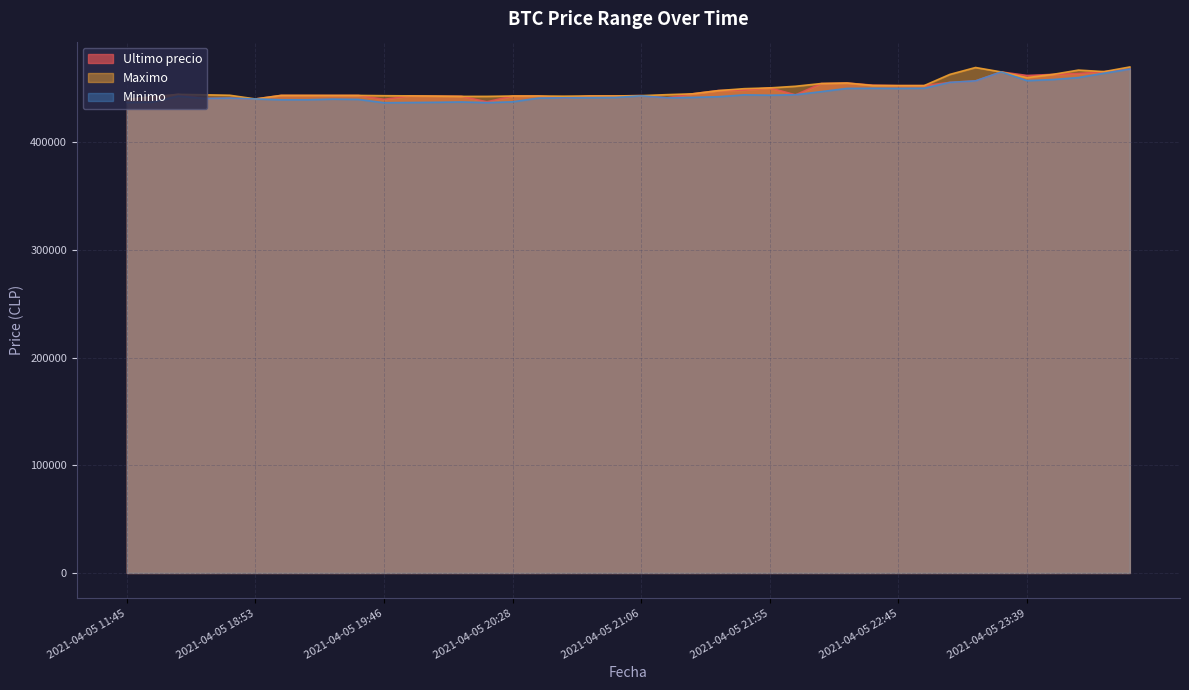

Reading left to right, transcribe all the data shown in this chart.

Ultimo precio: 2021-04-05 11:45=439856	2021-04-05 16:00=442042	2021-04-05 16:21=444489	2021-04-05 18:21=440637	2021-04-05 18:38=441009	2021-04-05 18:53=440200	2021-04-05 19:06=443496	2021-04-05 19:17=443485	2021-04-05 19:29=443462	2021-04-05 19:38=443472	2021-04-05 19:46=439823	2021-04-05 19:51=443069	2021-04-05 19:57=442876	2021-04-05 20:05=442693	2021-04-05 20:15=437562	2021-04-05 20:28=442954	2021-04-05 20:38=442943	2021-04-05 20:46=441154	2021-04-05 20:52=442996	2021-04-05 20:58=443007	2021-04-05 21:06=443293	2021-04-05 21:16=441238	2021-04-05 21:27=444989	2021-04-05 21:38=447988	2021-04-05 21:48=448500	2021-04-05 21:55=450472	2021-04-05 22:01=444005	2021-04-05 22:10=454509	2021-04-05 22:22=454999	2021-04-05 22:34=452998	2021-04-05 22:45=452600	2021-04-05 22:55=452599	2021-04-05 23:03=455589	2021-04-05 23:13=457000	2021-04-05 23:26=465301	2021-04-05 23:39=462000	2021-04-05 23:50=462999	2021-04-05 23:59=463801	2021-04-06 00:23=465595	2021-04-06 00:42=467932
Maximo: 2021-04-05 11:45=439856	2021-04-05 16:00=442042	2021-04-05 16:21=444464	2021-04-05 18:21=444057	2021-04-05 18:38=443645	2021-04-05 18:53=440200	2021-04-05 19:06=443485	2021-04-05 19:17=443485	2021-04-05 19:29=443462	2021-04-05 19:38=443472	2021-04-05 19:46=443229	2021-04-05 19:51=443064	2021-04-05 19:57=442853	2021-04-05 20:05=442584	2021-04-05 20:15=442600	2021-04-05 20:28=442943	2021-04-05 20:38=442943	2021-04-05 20:46=442789	2021-04-05 20:52=442996	2021-04-05 20:58=443007	2021-04-05 21:06=443293	2021-04-05 21:16=444200	2021-04-05 21:27=444989	2021-04-05 21:38=447951	2021-04-05 21:48=449750	2021-04-05 21:55=450472	2021-04-05 22:01=451999	2021-04-05 22:10=454529	2021-04-05 22:22=454999	2021-04-05 22:34=452699	2021-04-05 22:45=452599	2021-04-05 22:55=452599	2021-04-05 23:03=462998	2021-04-05 23:13=469410	2021-04-05 23:26=465301	2021-04-05 23:39=459972	2021-04-05 23:50=462999	2021-04-05 23:59=467000	2021-04-06 00:23=465595	2021-04-06 00:42=469917
Minimo: 2021-04-05 11:45=437021	2021-04-05 16:00=437285	2021-04-05 16:21=442900	2021-04-05 18:21=440648	2021-04-05 18:38=441009	2021-04-05 18:53=440196	2021-04-05 19:06=439459	2021-04-05 19:17=439466	2021-04-05 19:29=440025	2021-04-05 19:38=439783	2021-04-05 19:46=436692	2021-04-05 19:51=436888	2021-04-05 19:57=437087	2021-04-05 20:05=437408	2021-04-05 20:15=436779	2021-04-05 20:28=437538	2021-04-05 20:38=441000	2021-04-05 20:46=441280	2021-04-05 20:52=441402	2021-04-05 20:58=441599	2021-04-05 21:06=443100	2021-04-05 21:16=441243	2021-04-05 21:27=441654	2021-04-05 21:38=442285	2021-04-05 21:48=444027	2021-04-05 21:55=443685	2021-04-05 22:01=444112	2021-04-05 22:10=447006	2021-04-05 22:22=450005	2021-04-05 22:34=450127	2021-04-05 22:45=450016	2021-04-05 22:55=450180	2021-04-05 23:03=455589	2021-04-05 23:13=457000	2021-04-05 23:26=465300	2021-04-05 23:39=457215	2021-04-05 23:50=458213	2021-04-05 23:59=460076	2021-04-06 00:23=464121	2021-04-06 00:42=467932